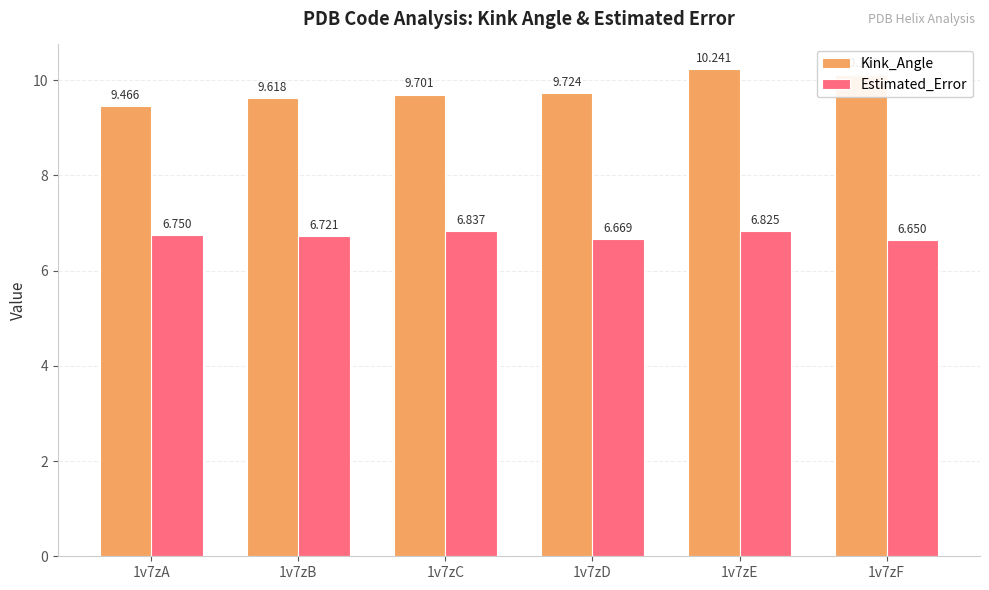

Which series has the largest range (max minus min)?

Kink_Angle